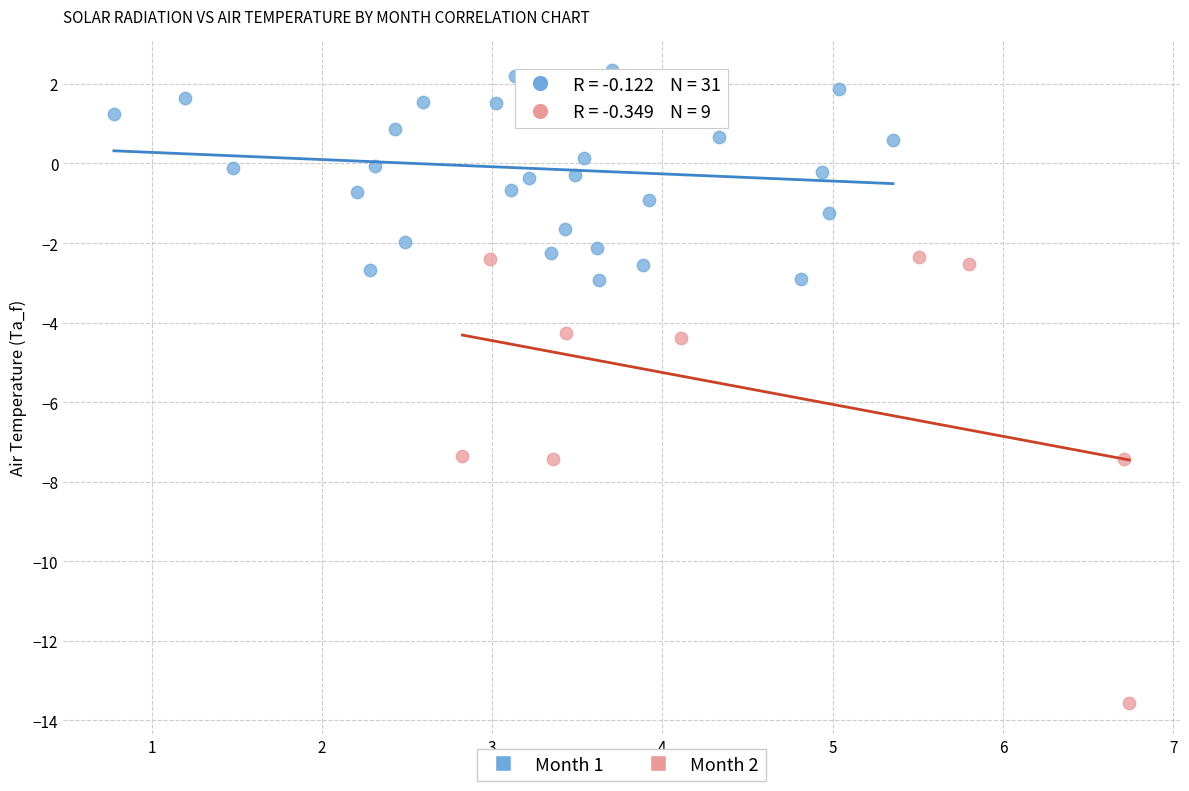

Which series has the widest spread of Y values?

Month 2